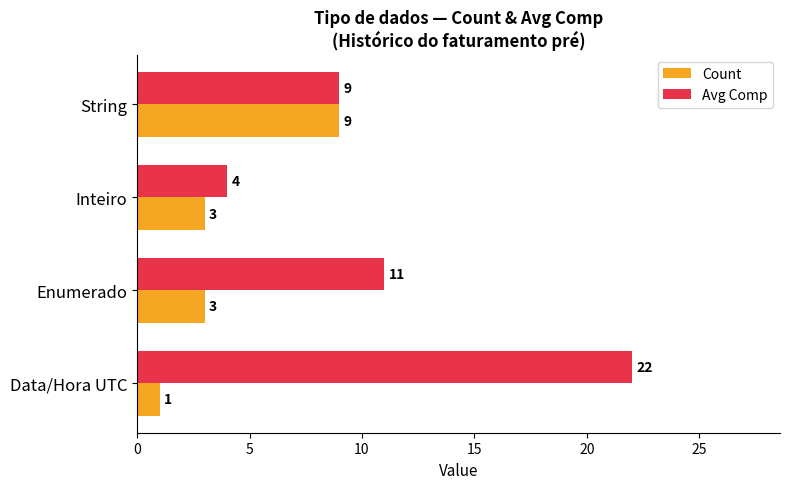

What is the greatest value displayed?

22